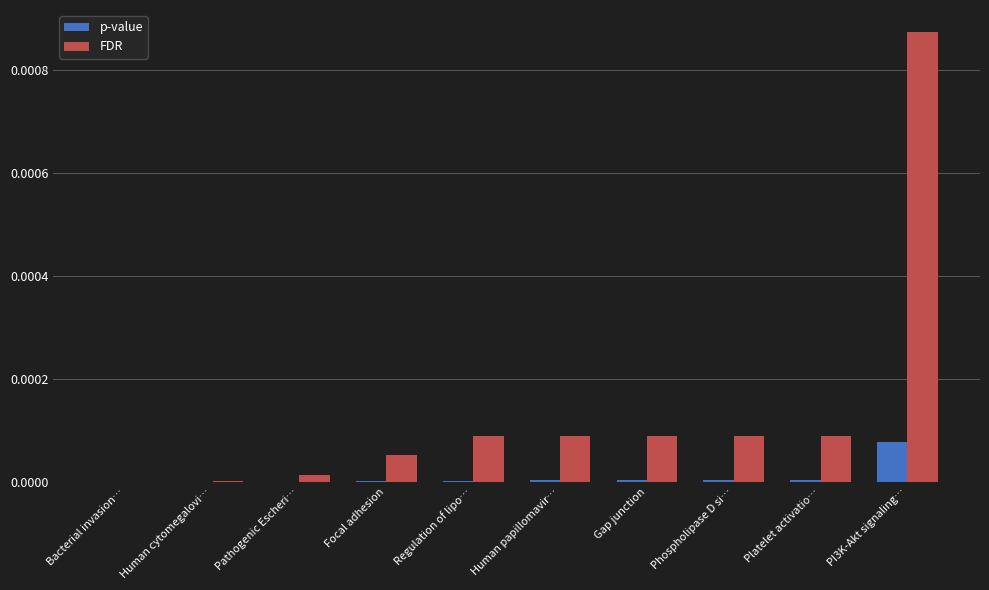

Is it true that p-value equals 0.0 at Focal adhesion?

True